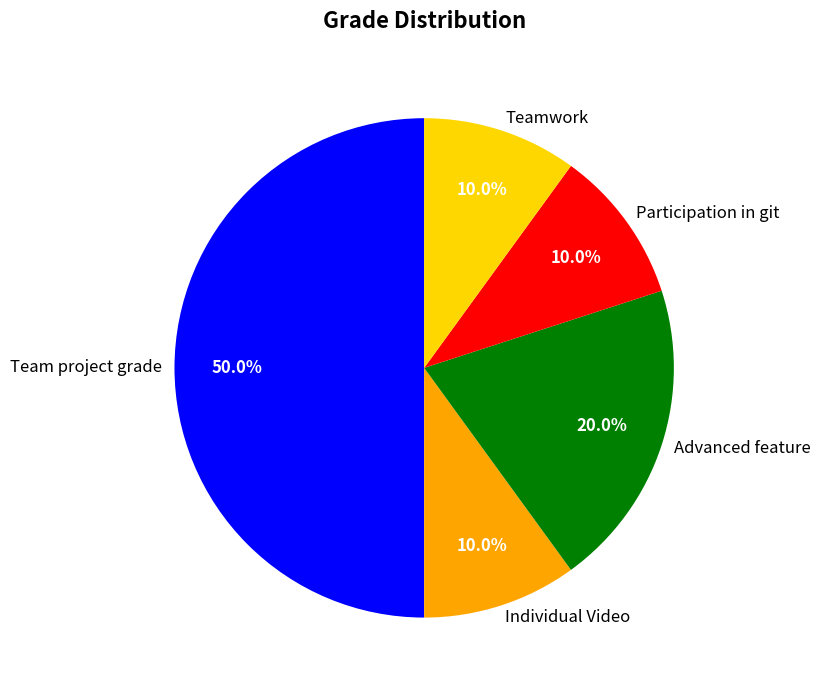

Does Teamwork represent more than half of the total?

No